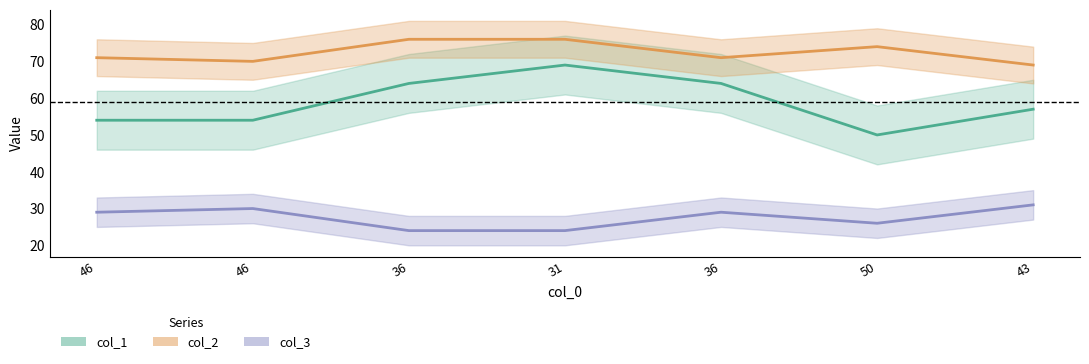

What is the difference between the col_2 values at 43 and 46?

1